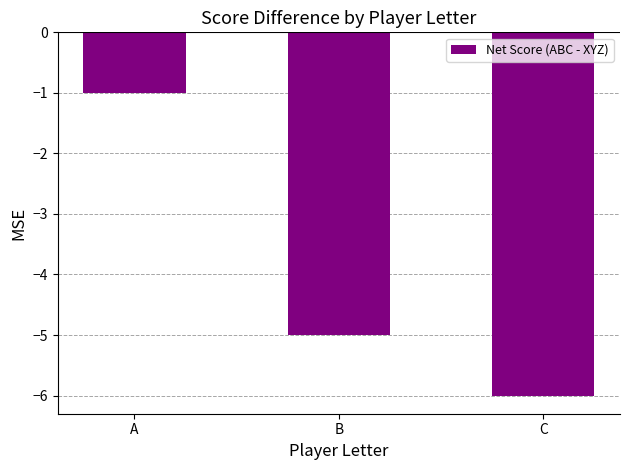

Reading right to left, extract all data points from this chart.

C=-6	B=-5	A=-1